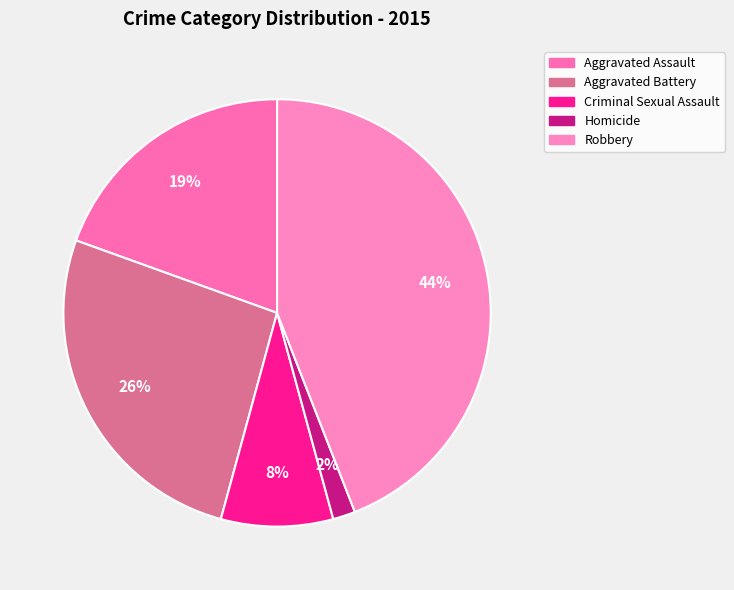

To the nearest percent, what portion does Homicide represent?

2%